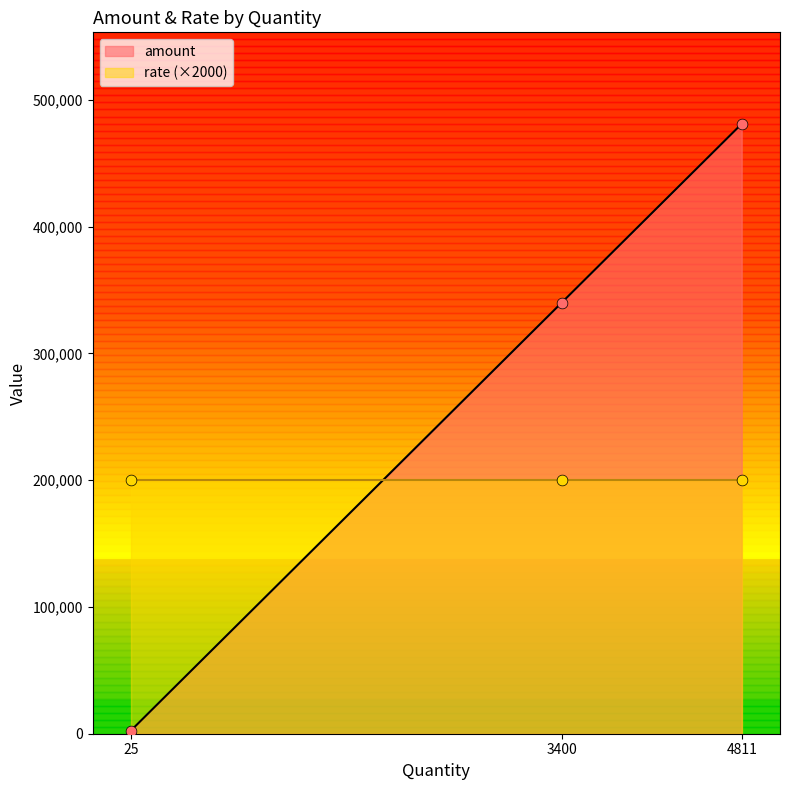

What is the change in value from 25 to 4811?

+478600